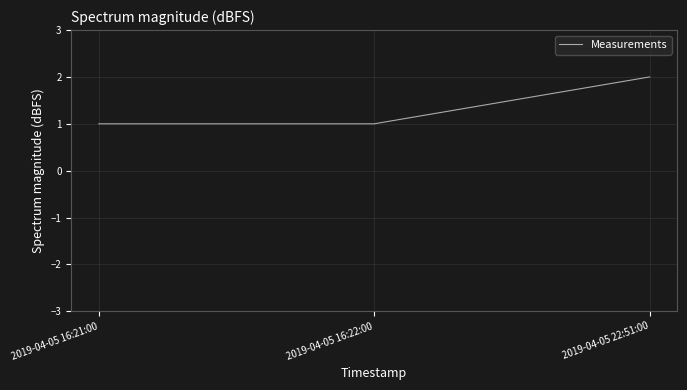

Is it true that the value at 2019-04-05 22:51:00 is 3?

False